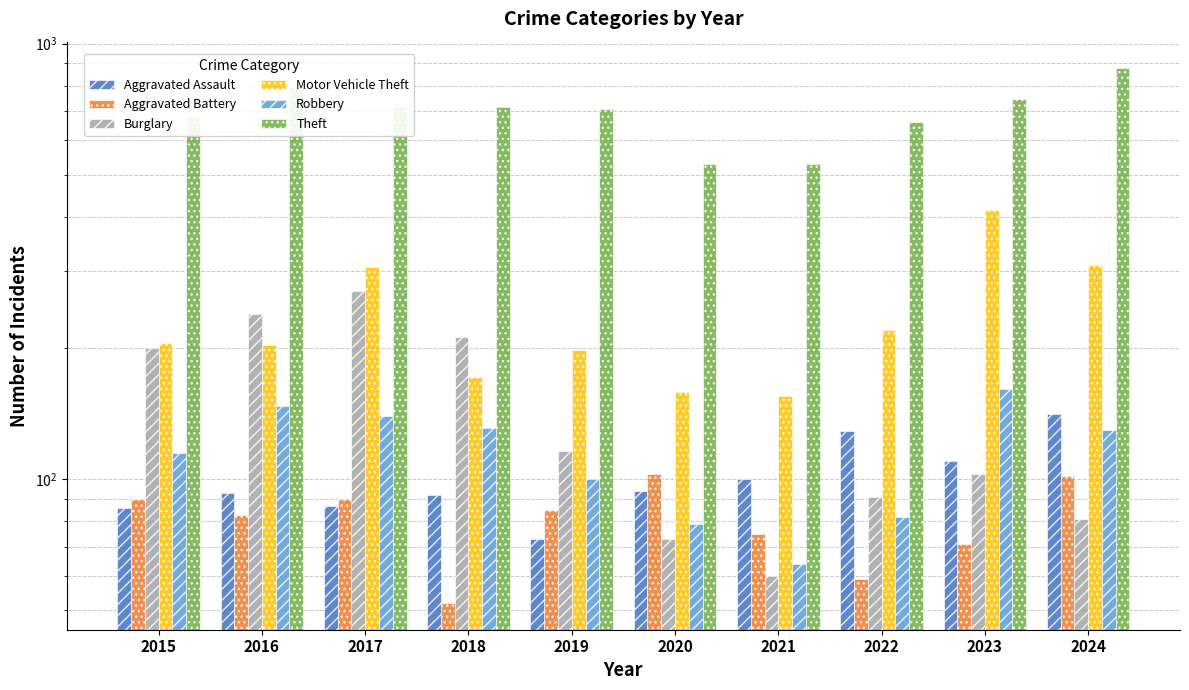

List the series in order of their peak value, highest first.

Theft, Motor Vehicle Theft, Burglary, Robbery, Aggravated Assault, Aggravated Battery